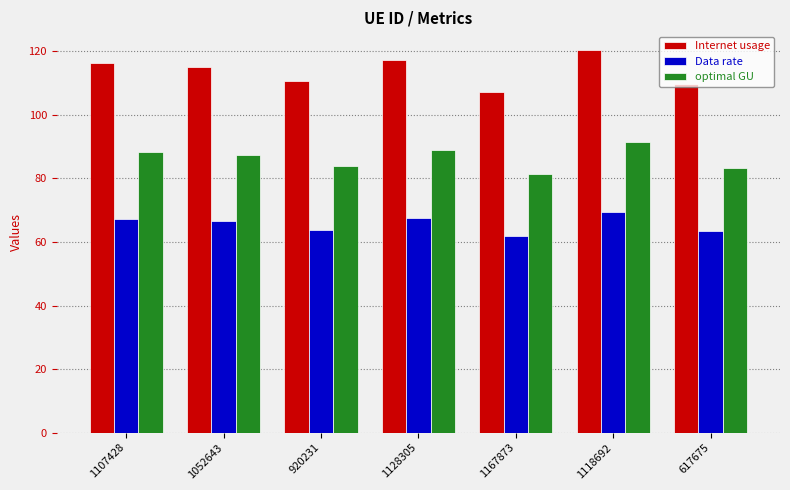

What is the label of the 1st bar from the right?

617675